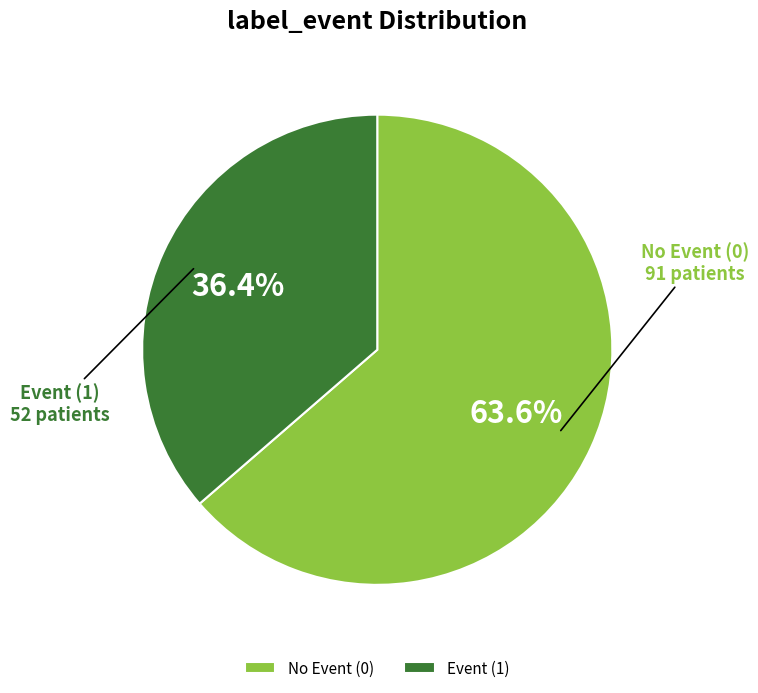

Rank the categories by value from highest to lowest.

No Event (0), Event (1)